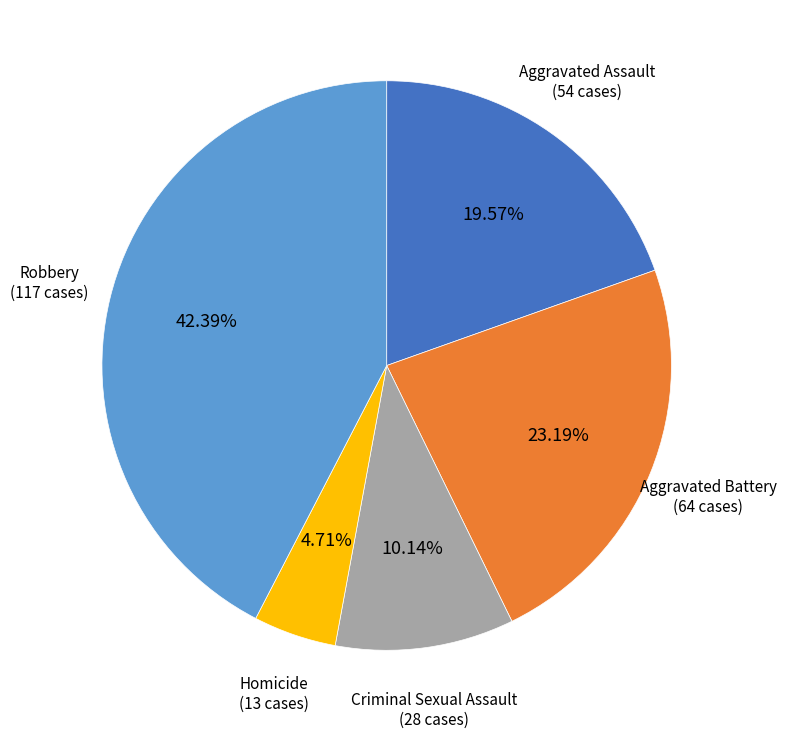

Does any single category account for the majority?

No